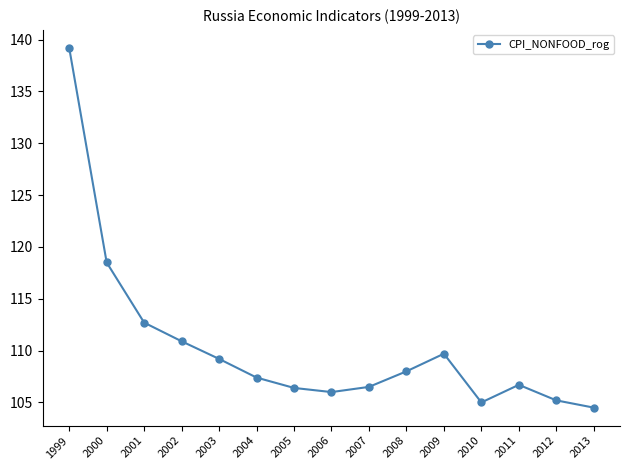

The value at 2012 is 167.4. True or false?

False